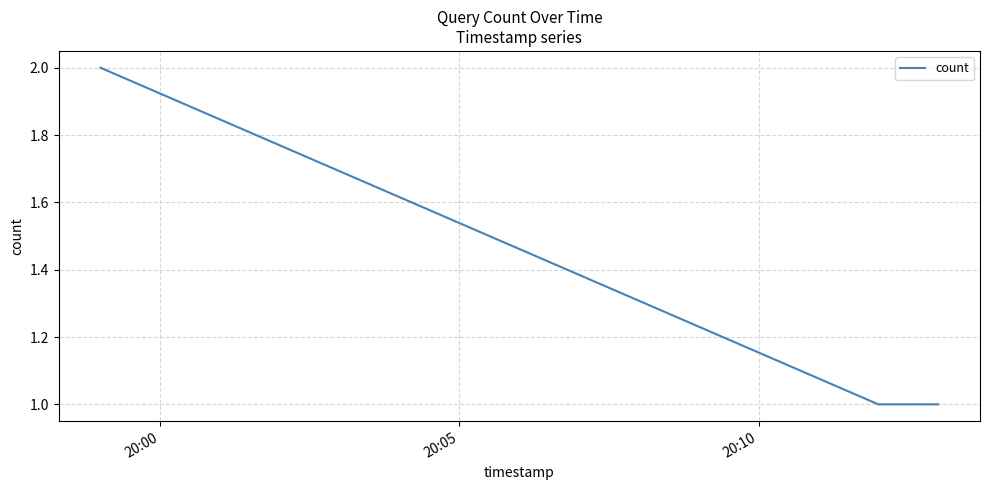

What is the minimum value shown in the chart?

1